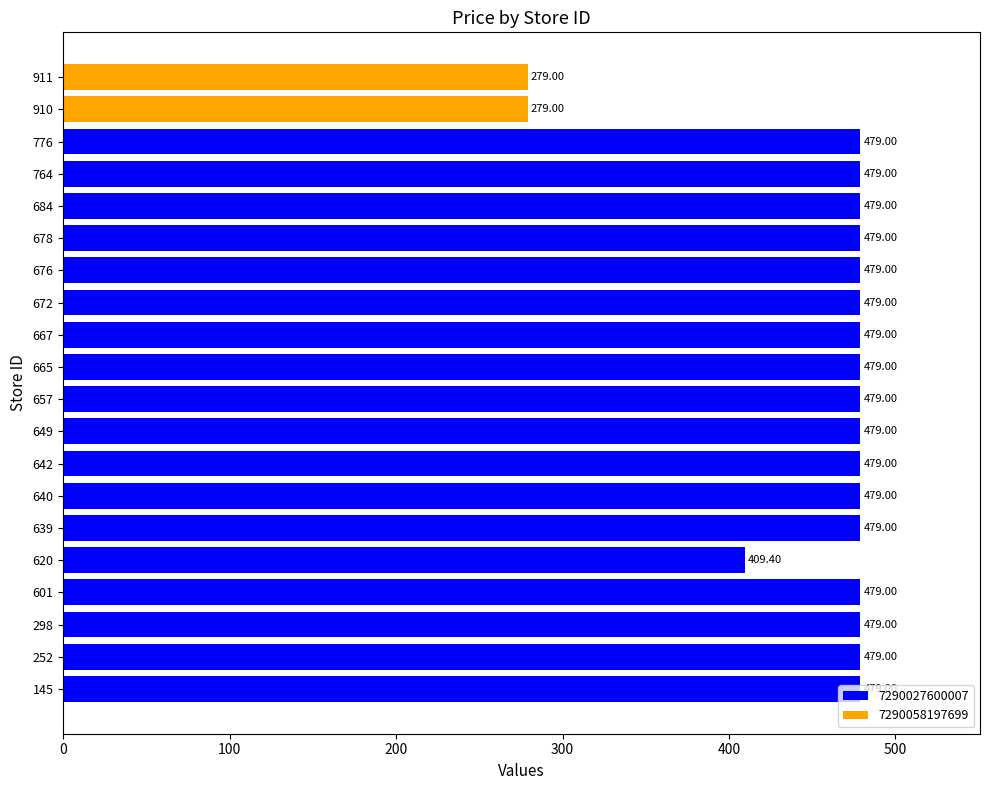

What is the difference between the maximum and minimum values?

200.0